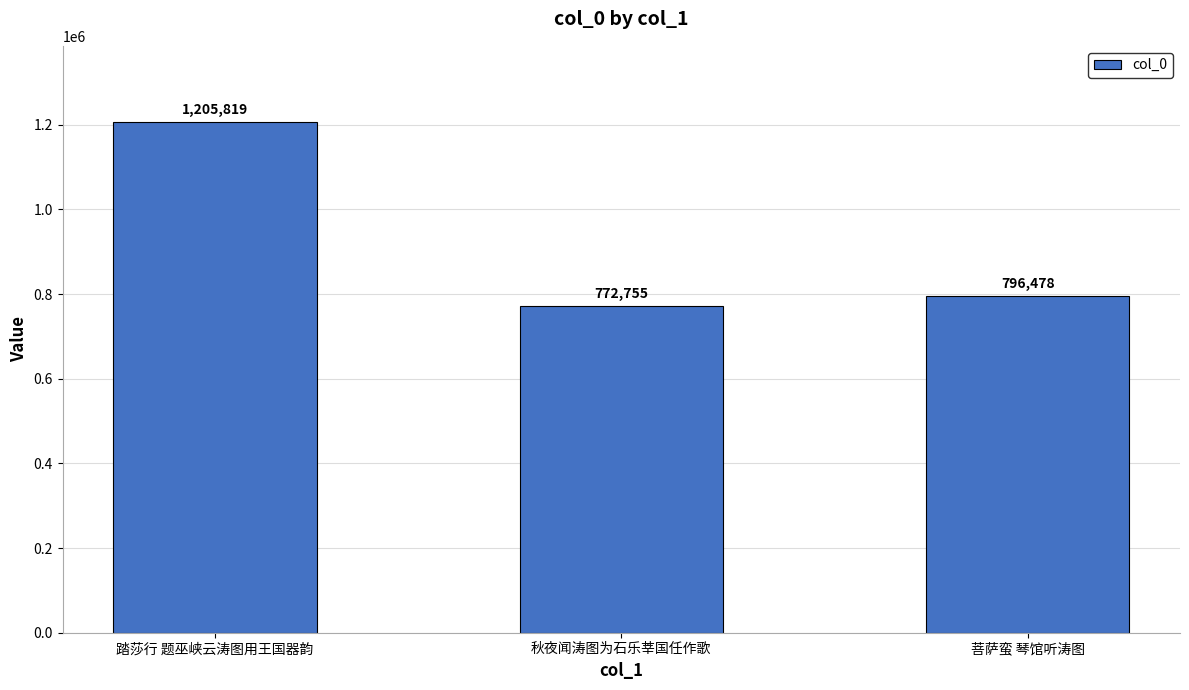

How many values are below 796478?

1